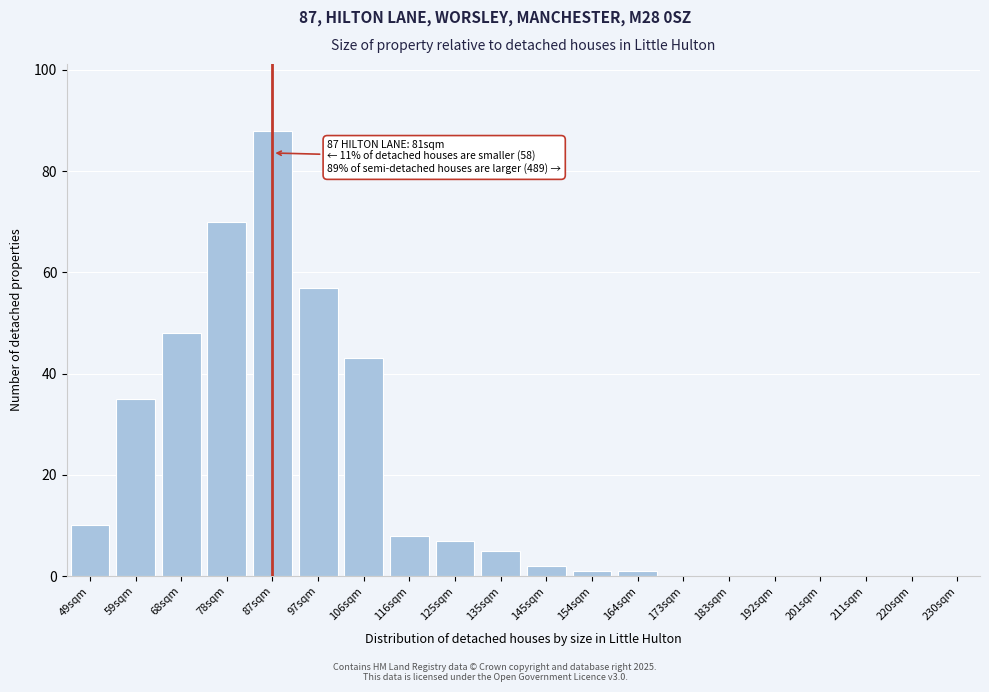

Reading left to right, what are all the values shown in this chart?

49sqm=10	59sqm=35	68sqm=48	78sqm=70	87sqm=88	97sqm=57	106sqm=43	116sqm=8	125sqm=7	135sqm=5	145sqm=2	154sqm=1	164sqm=1	173sqm=0	183sqm=0	192sqm=0	201sqm=0	211sqm=0	220sqm=0	230sqm=0